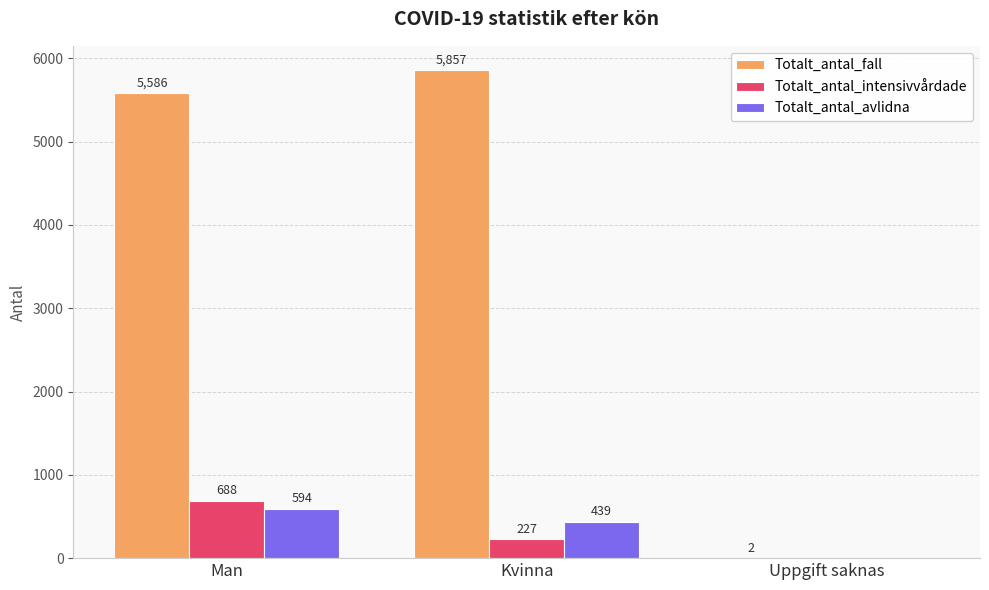

Reading left to right, transcribe all the data shown in this chart.

Totalt_antal_fall: Man=5586	Kvinna=5857	Uppgift saknas=2
Totalt_antal_intensivvårdade: Man=688	Kvinna=227	Uppgift saknas=0
Totalt_antal_avlidna: Man=594	Kvinna=439	Uppgift saknas=0